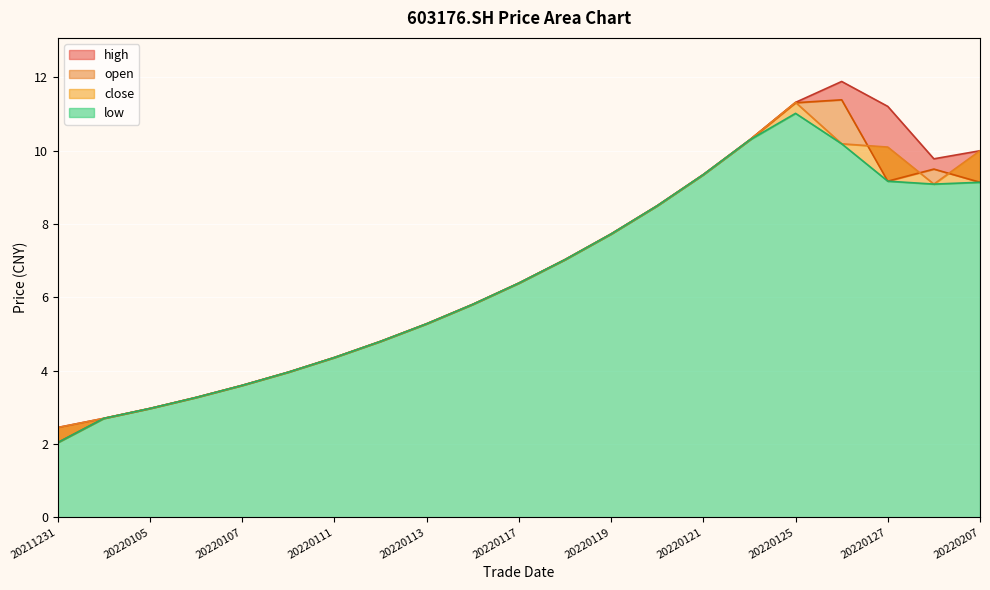

How many series are shown in this chart?

4